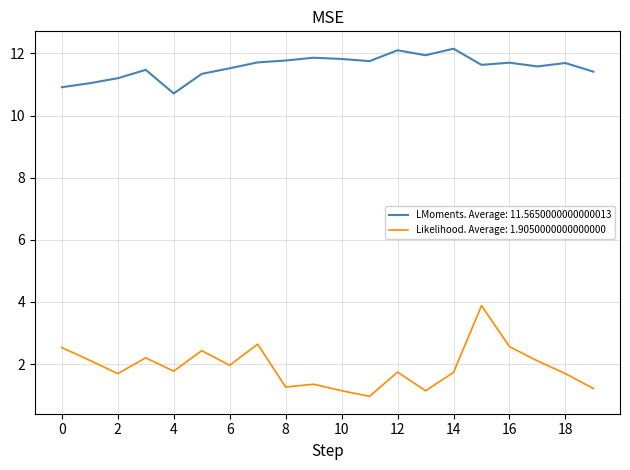

List the series in order of their overall mean, lowest first.

Likelihood. Average: 1.9050000000000000, LMoments. Average: 11.5650000000000013